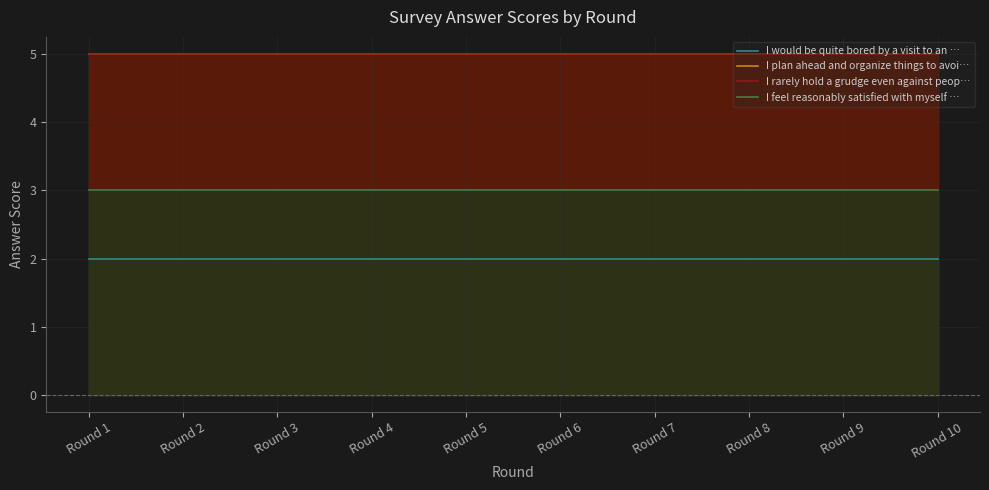

What is the approximate value of I plan ahead and organize things to avoi… at Round 10?

5